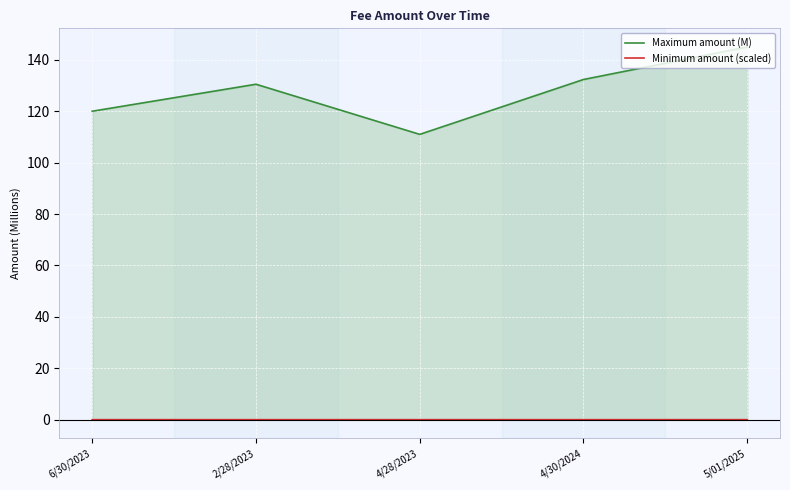

Which series changed the most between 2/28/2023 and 4/28/2023?

Maximum amount (M)